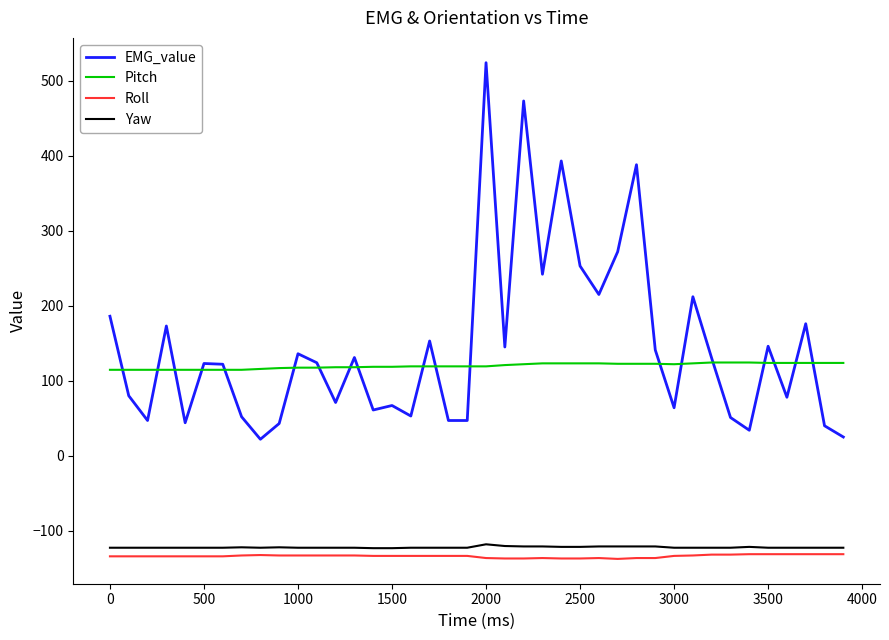

What is the maximum value shown in the chart?

524.0